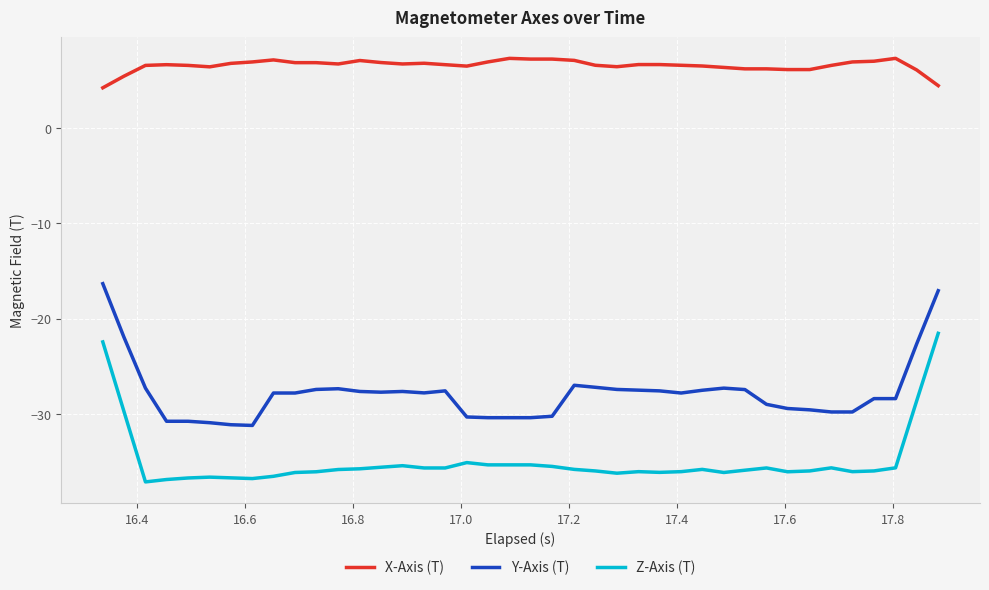

Rank the series by their maximum value, from lowest to highest.

Z-Axis (T), Y-Axis (T), X-Axis (T)